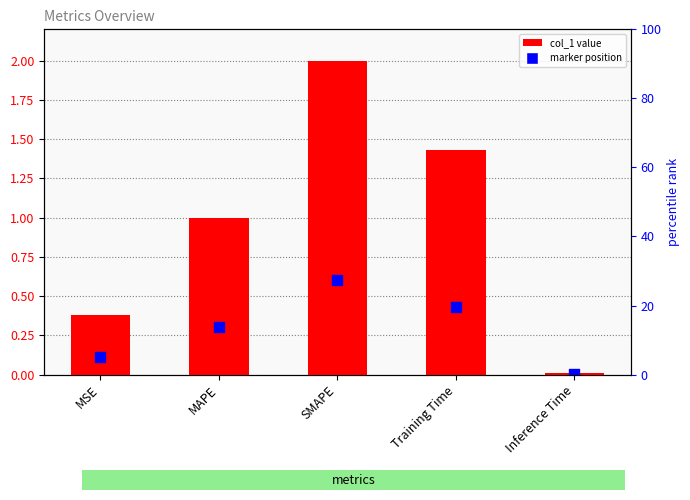

Which series has the largest total across all categories?

col_1